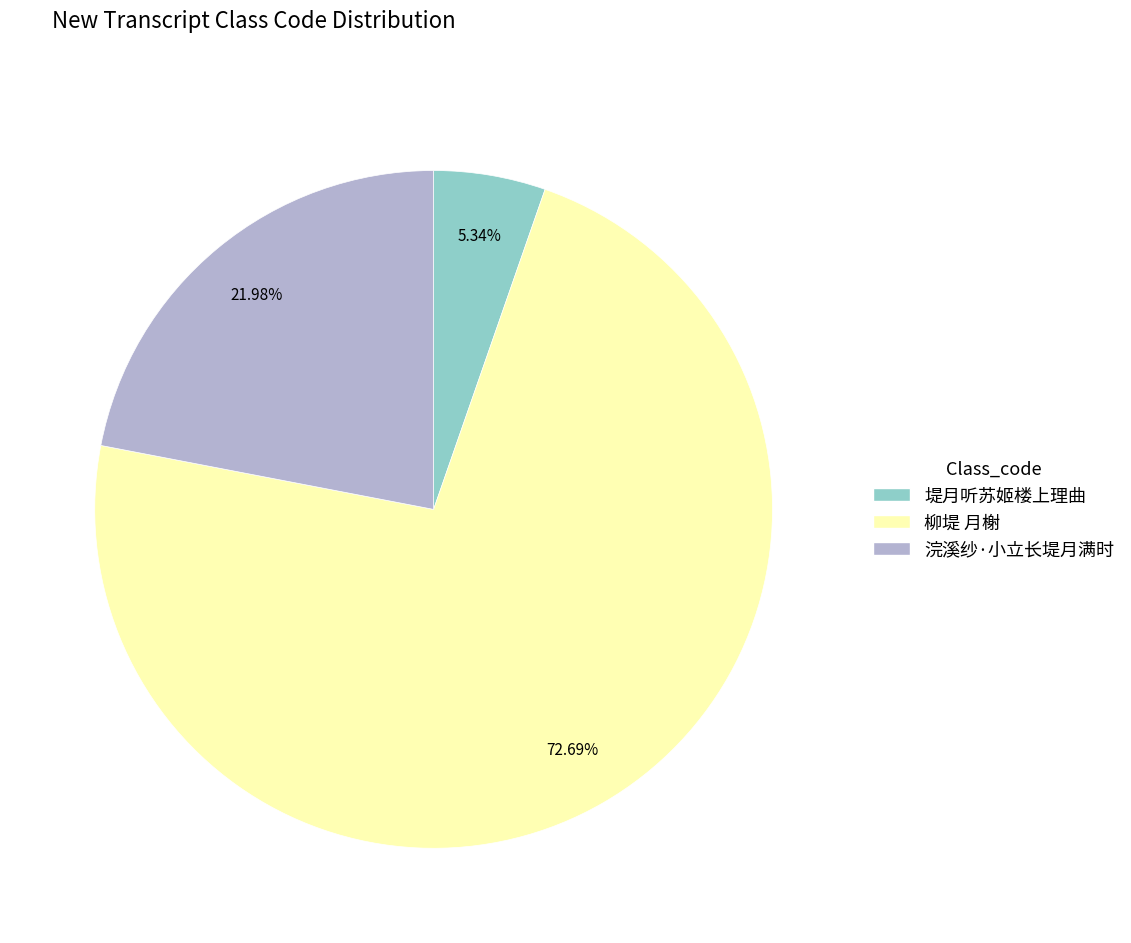

Which has a higher value, 浣溪纱·小立长堤月满时 or 堤月听苏姬楼上理曲?

浣溪纱·小立长堤月满时